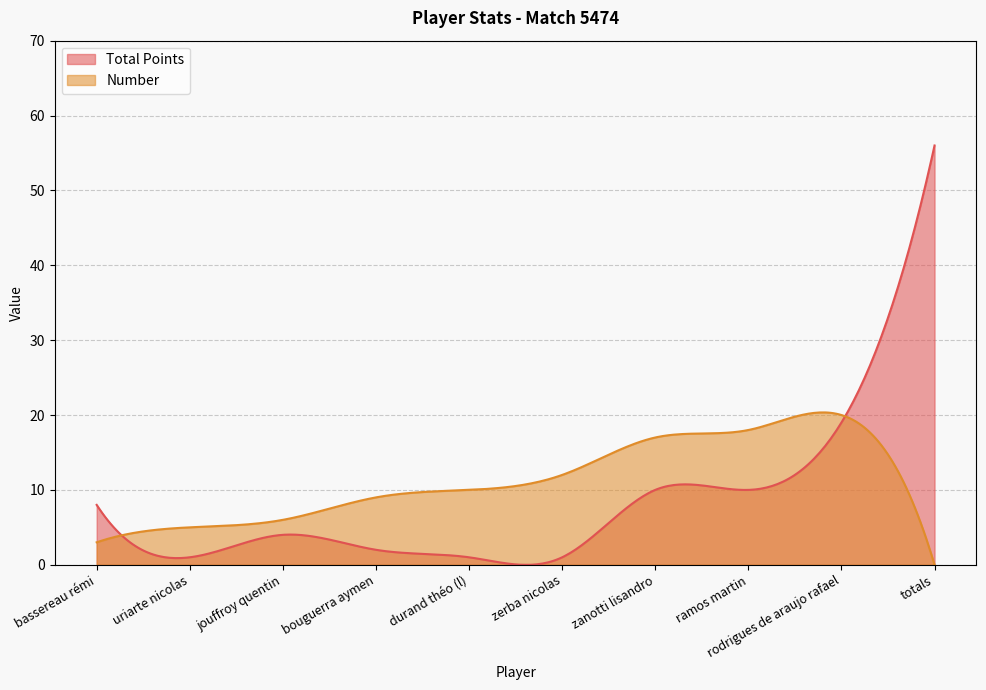

What is the label of the 6th point from the left?

zerba nicolas